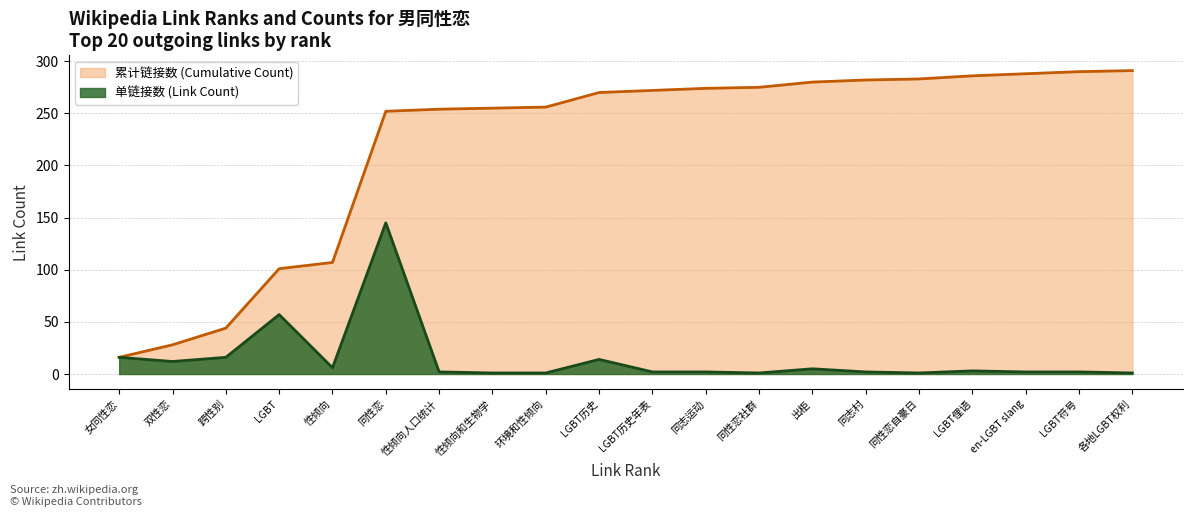

Is it true that the value at 性倾向人口统计 is 3?

False